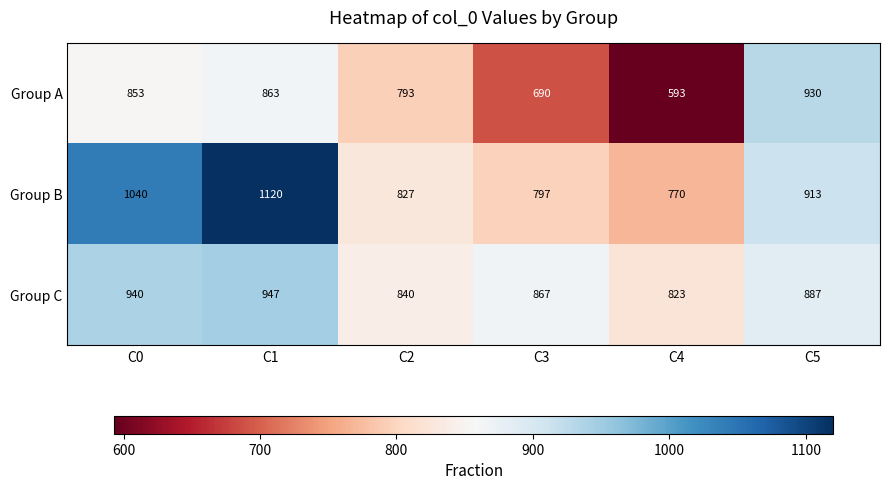

Reading left to right, extract all data points from this chart.

Group A: C0=853	C1=863	C2=793	C3=690	C4=593	C5=930
Group B: C0=1040	C1=1120	C2=827	C3=797	C4=770	C5=913
Group C: C0=940	C1=947	C2=840	C3=867	C4=823	C5=887